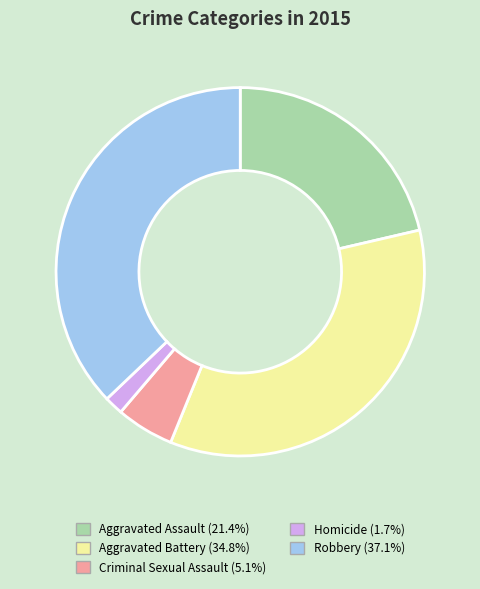

How many slices are in this pie chart?

5